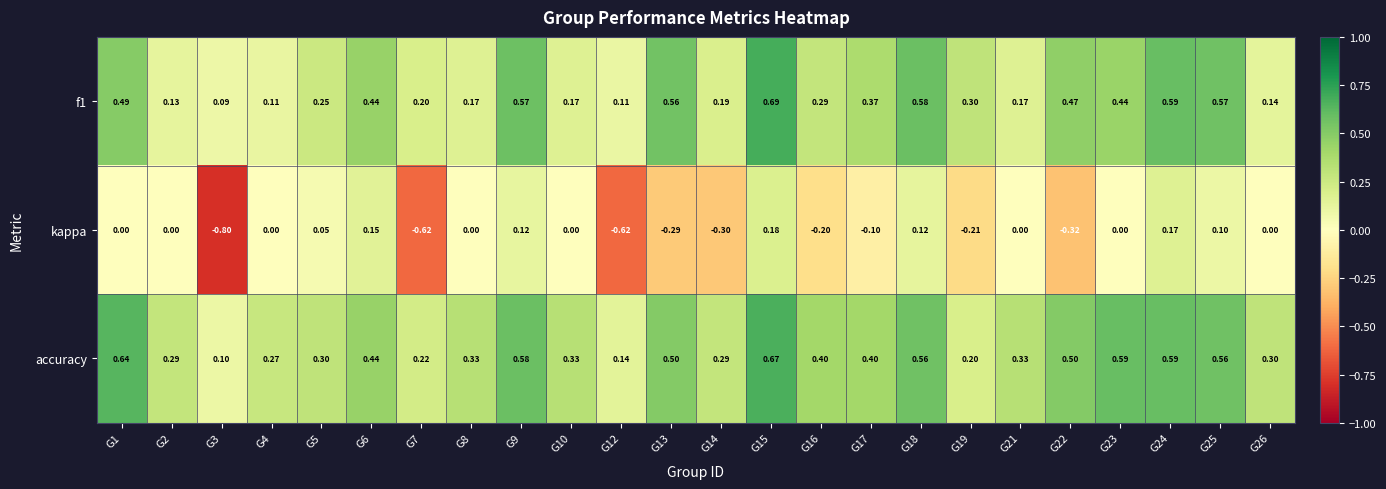

Which series has the largest total across all categories?

accuracy